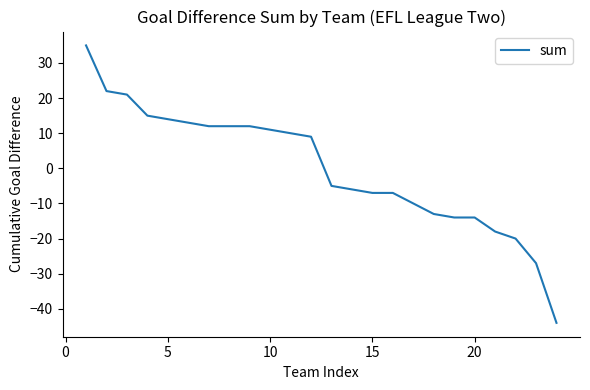

How many series are shown in this chart?

1